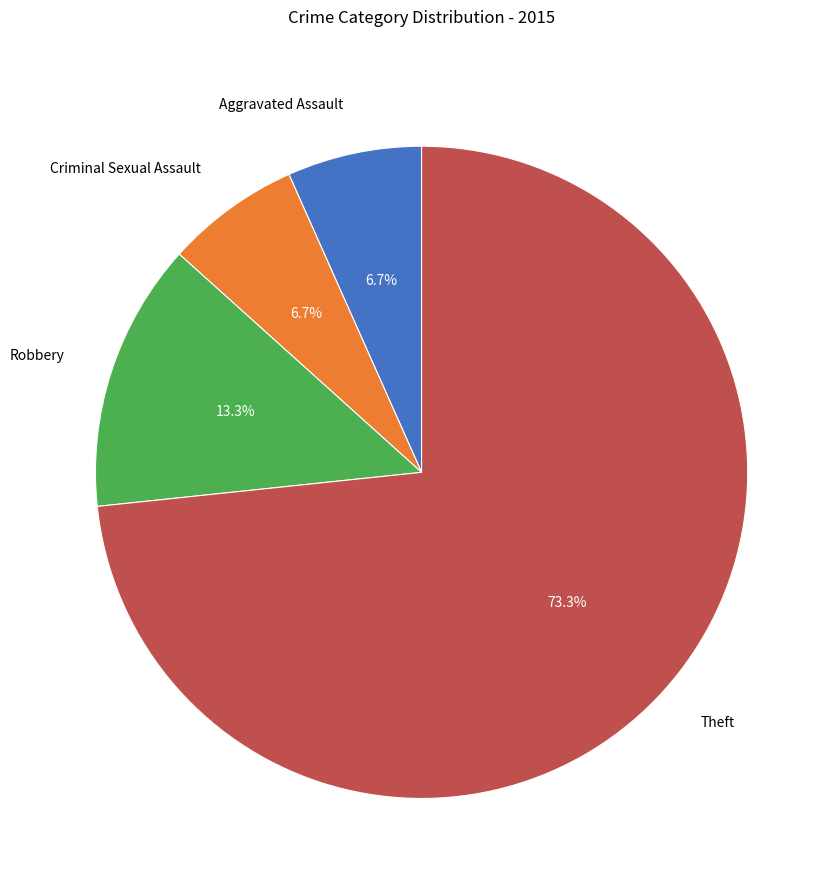

Do Criminal Sexual Assault and Robbery together represent more than half of the pie?

No